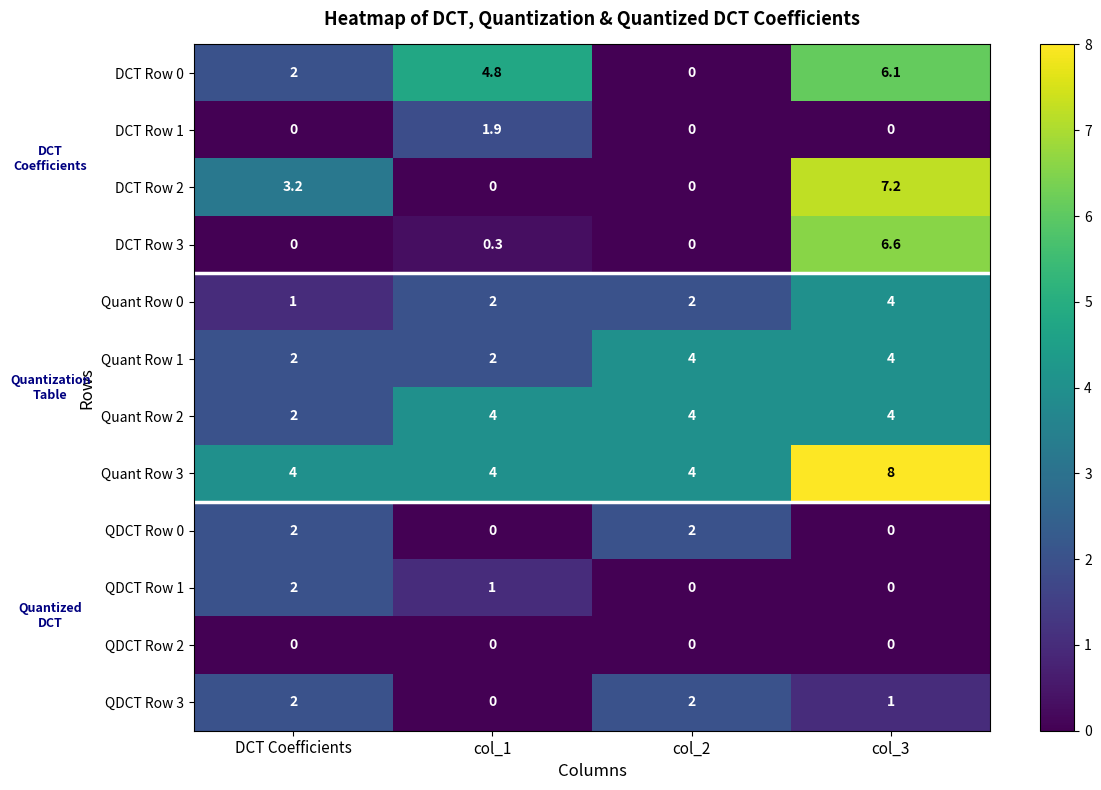

What is the approximate value of DCT Row 1 at col_1?

1.9